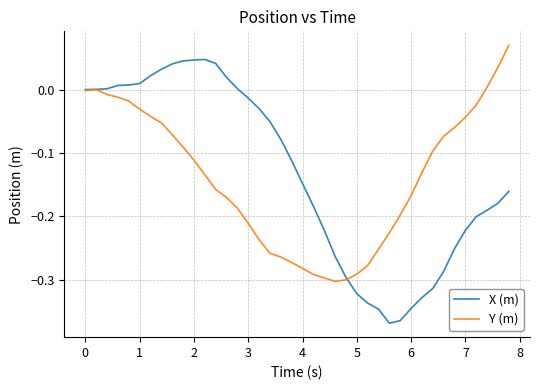

List the series in order of their peak value, highest first.

Y (m), X (m)